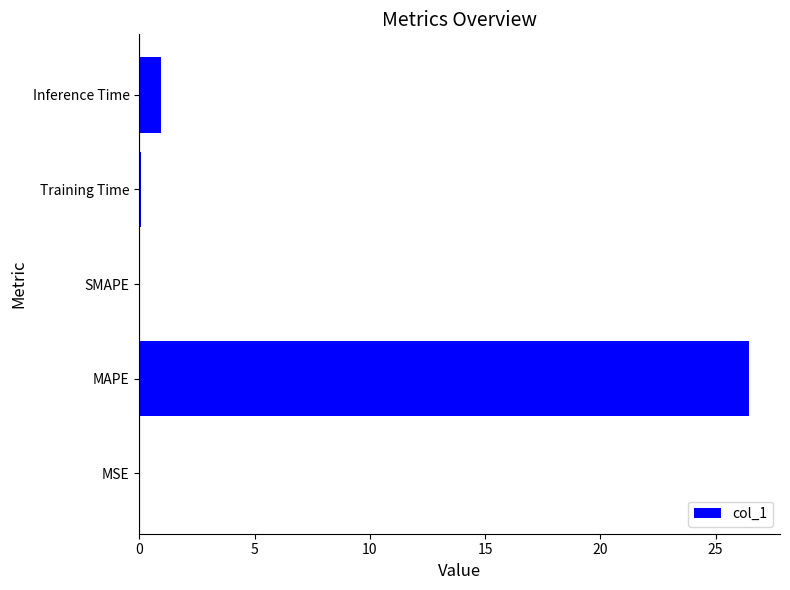

At which category does the chart reach its peak across all series?

MAPE